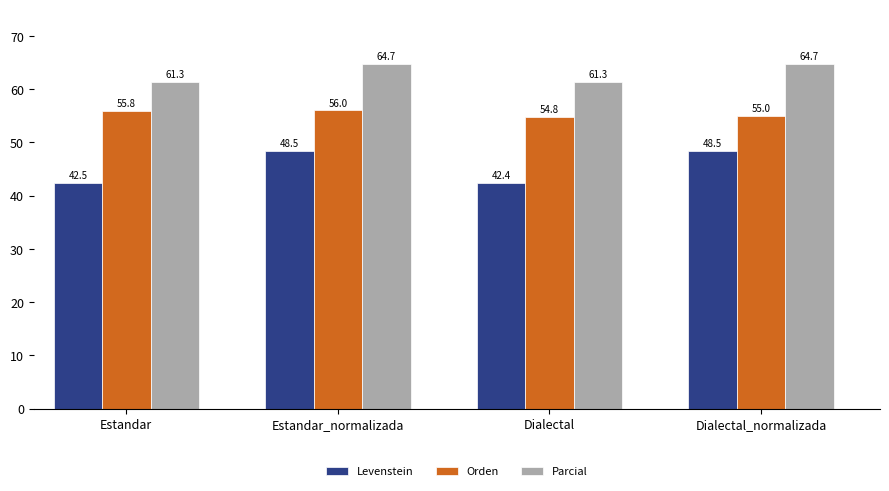

At Estandar, list the series in order from largest to smallest.

Parcial, Orden, Levenstein